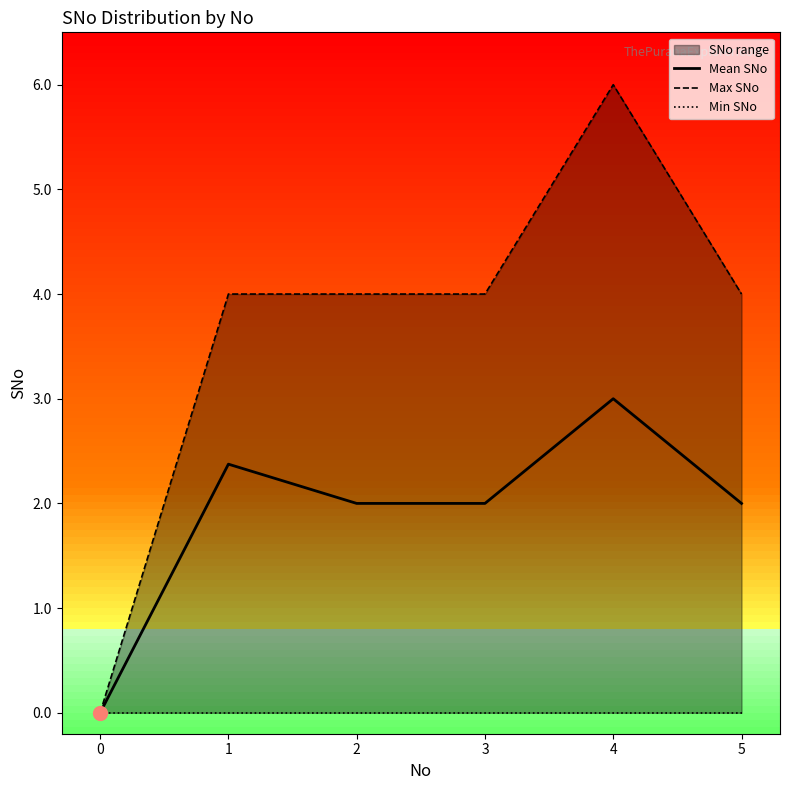

What is the highest value of the Mean SNo series?

3.0